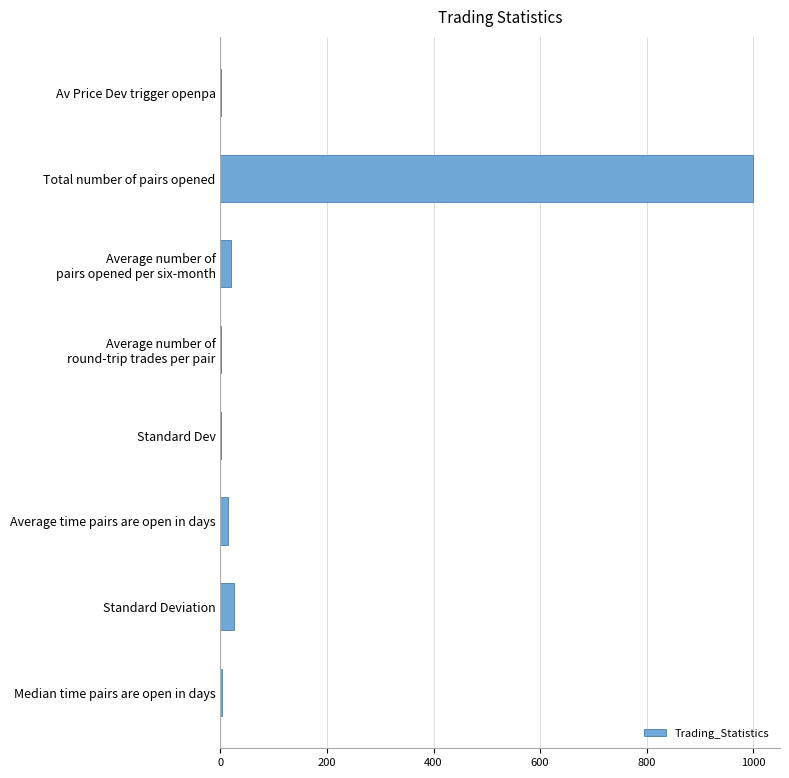

What is the sum of all values?

1063.8